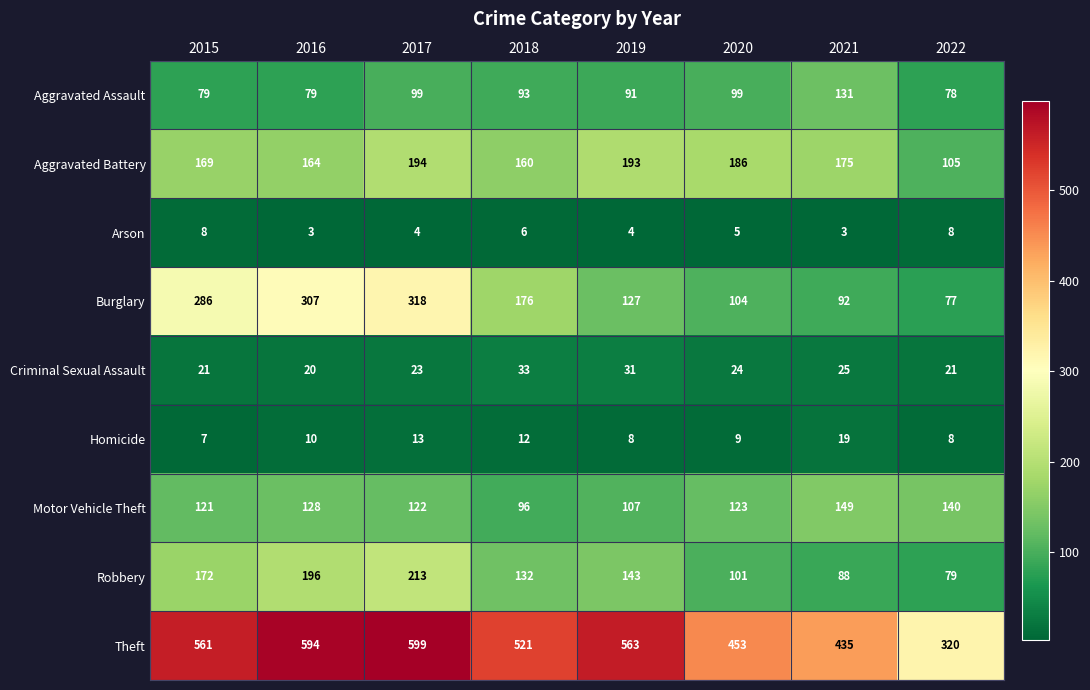

Where is Criminal Sexual Assault nearest to the value 26?

2021